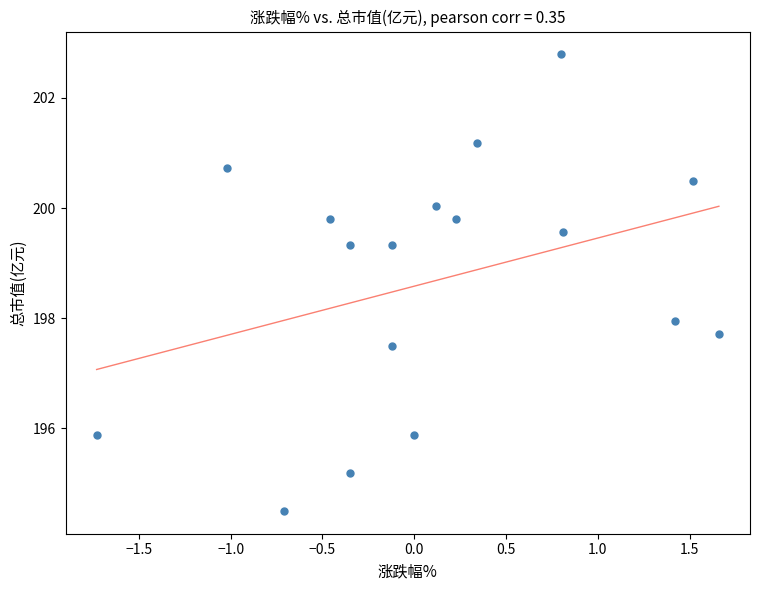

What is the range of Y values (max minus min)?

8.3